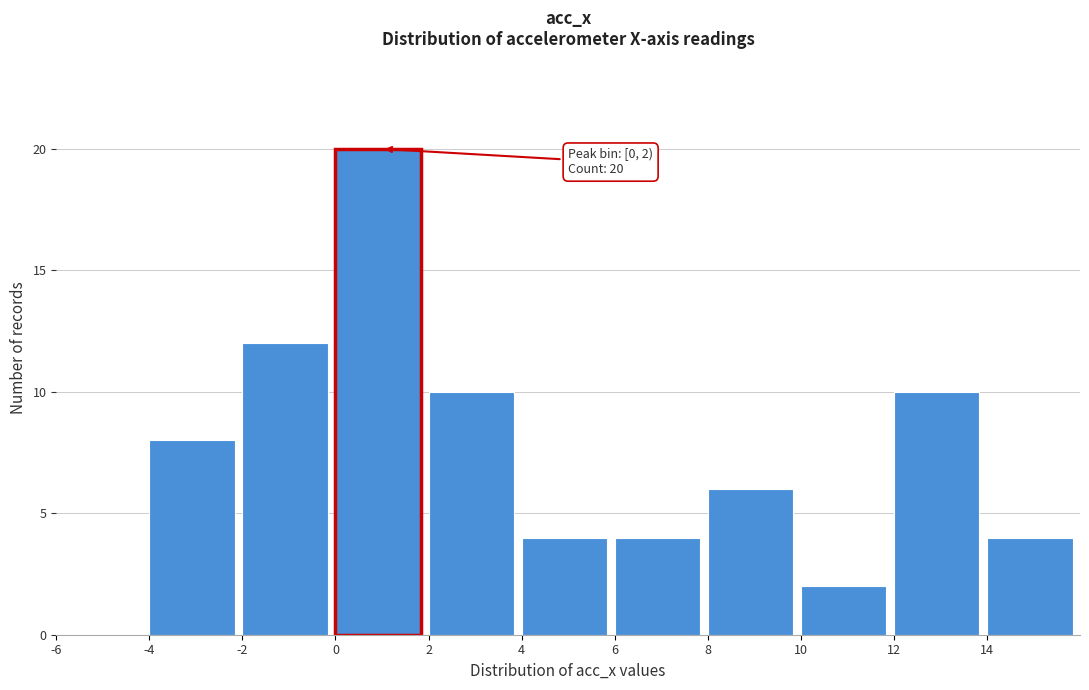

Which range on the x-axis has the tallest bar?

0 to 2